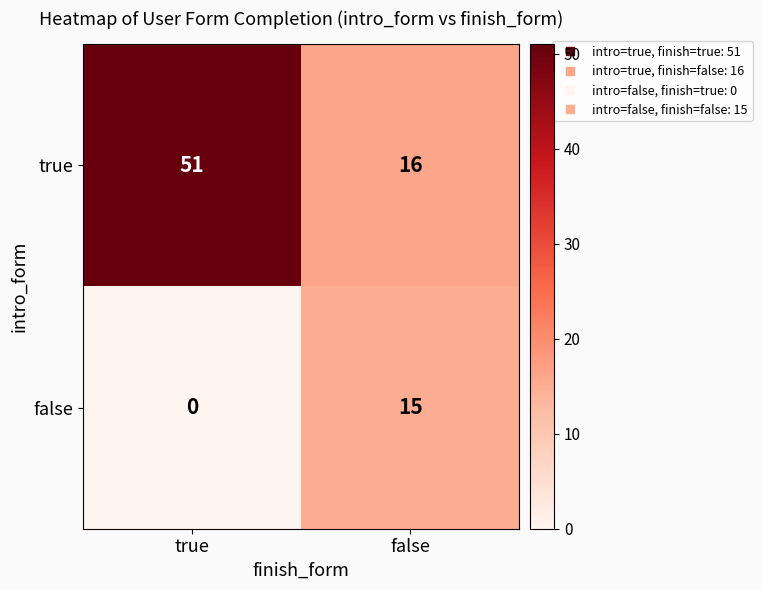

Which series has the widest spread of values?

true